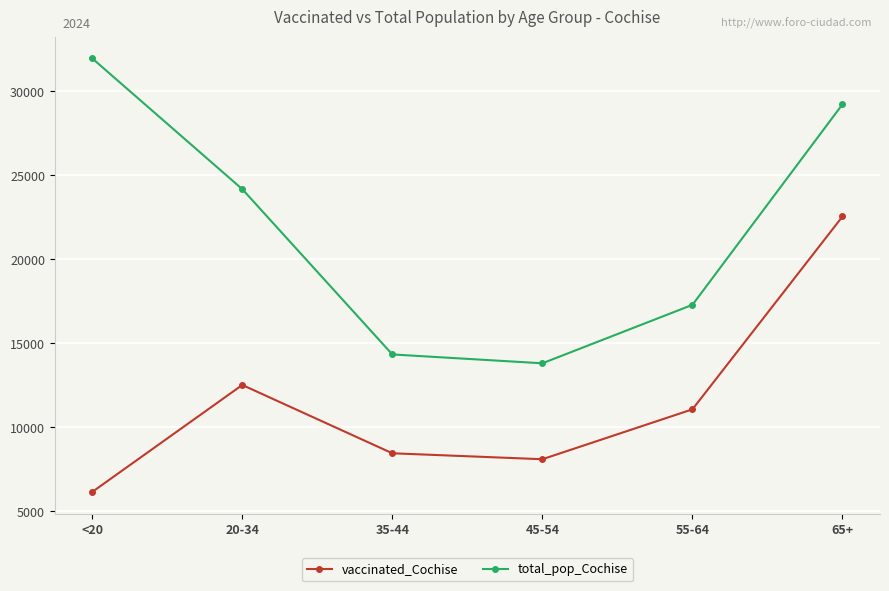

True or false: total_pop_Cochise and vaccinated_Cochise cross at least once.

False